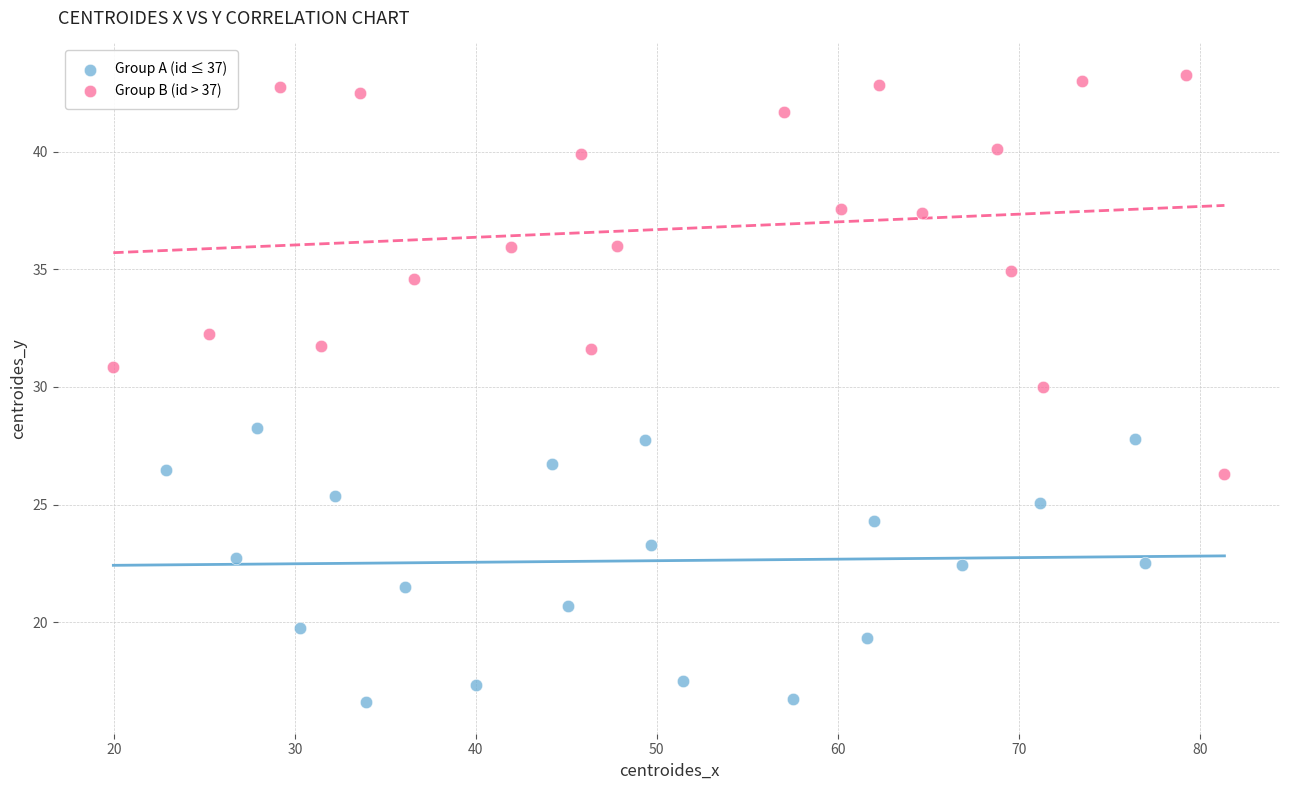

Which series contains the lowest Y value?

Group A (id ≤ 37)